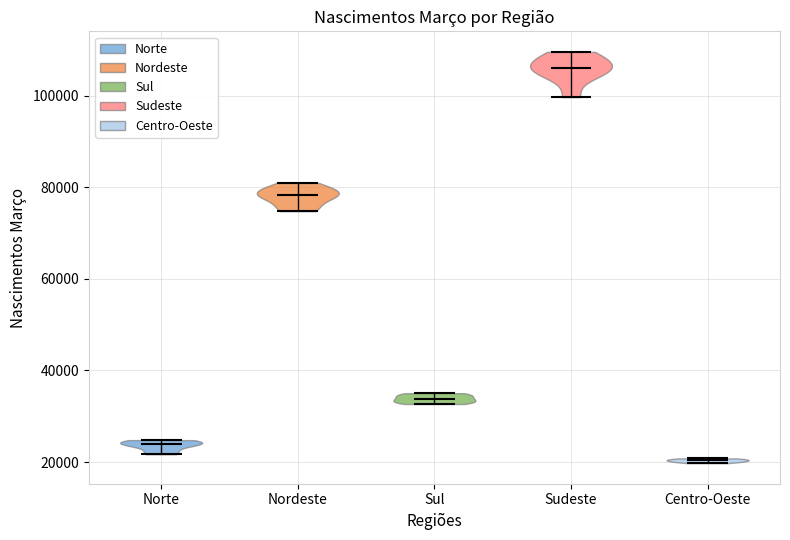

Reading left to right, read every violin against the y-axis: where its median line is, and the lowest and highest points it reaches. The values are not printed on the chart, so give them approximately, as read against the axis.

Norte: median line 24000, lowest point 22000, highest point 24000
Nordeste: median line 78000, lowest point 74000, highest point 80000
Sul: median line 34000, lowest point 32000, highest point 36000
Sudeste: median line 106000, lowest point 100000, highest point 110000
Centro-Oeste: median line 20000, lowest point 20000, highest point 20000